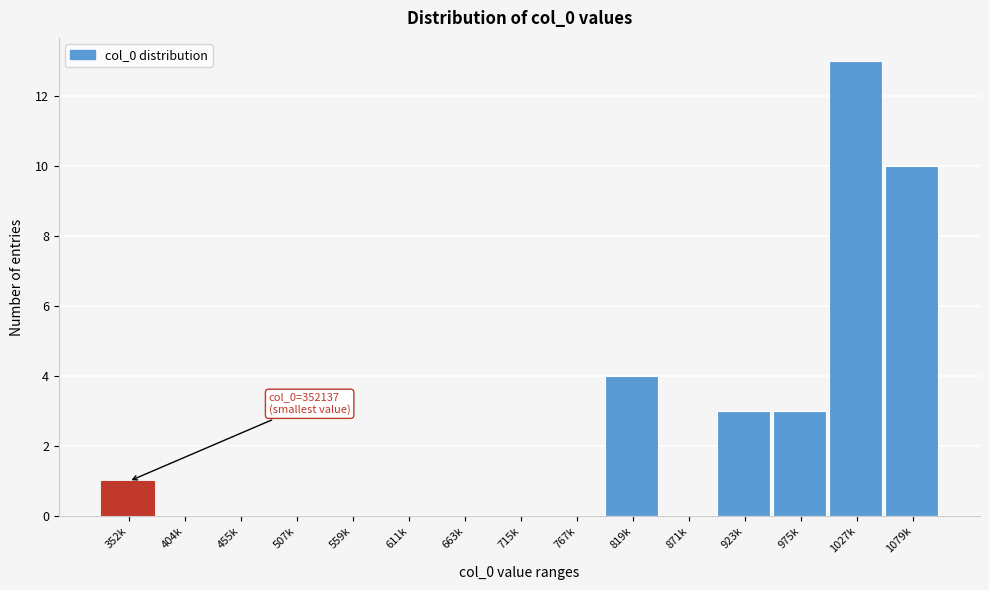

Reading left to right, transcribe all the data shown in this chart.

352k=1	404k=0	455k=0	507k=0	559k=0	611k=0	663k=0	715k=0	767k=0	819k=4	871k=0	923k=3	975k=3	1027k=13	1079k=10